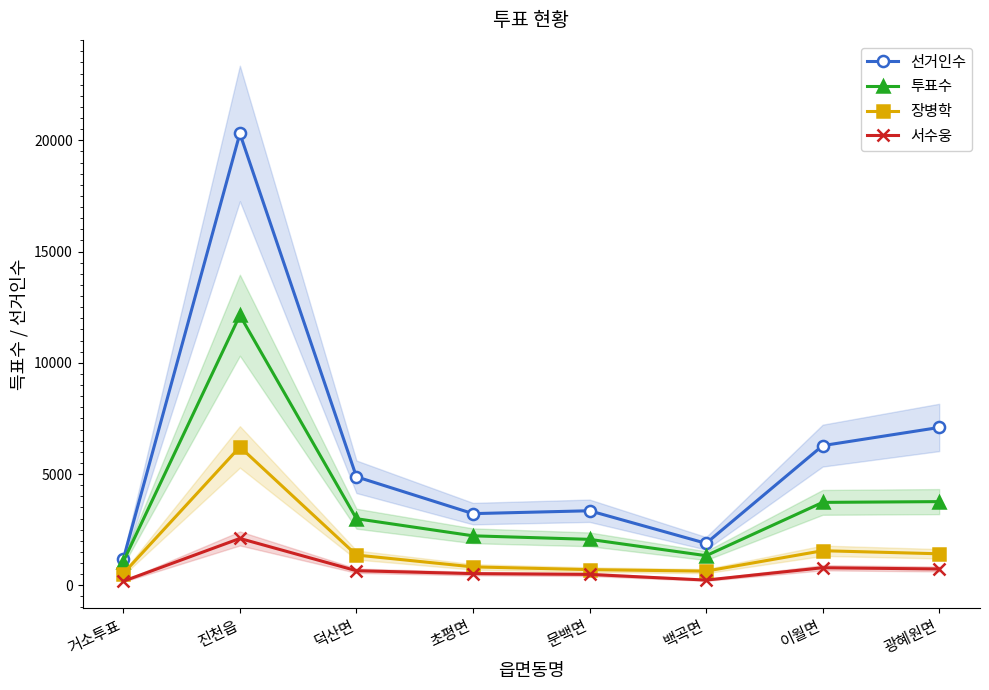

Between 이월면 and 문백면, which is larger?

이월면